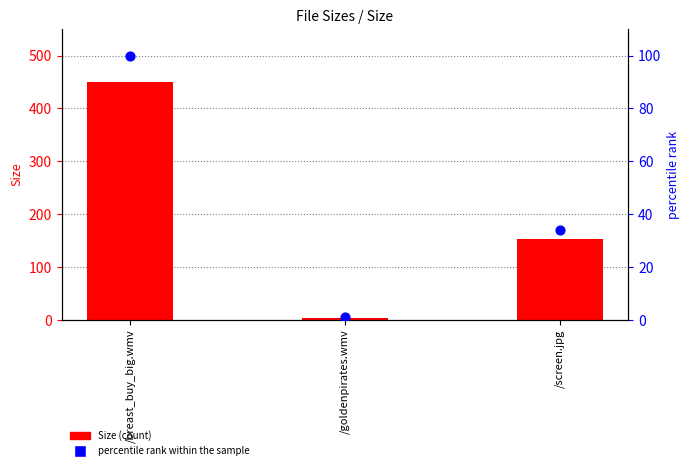

At which category is the sum across all series the highest?

/breast_buy_big.wmv